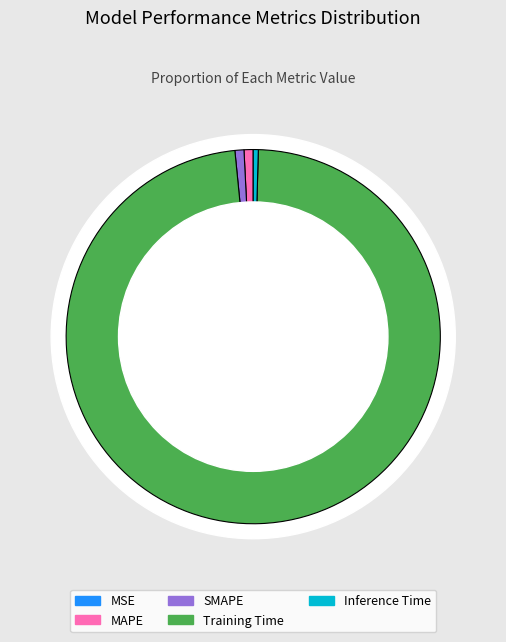

The Inference Time slice represents 1% of the pie. True or false?

False